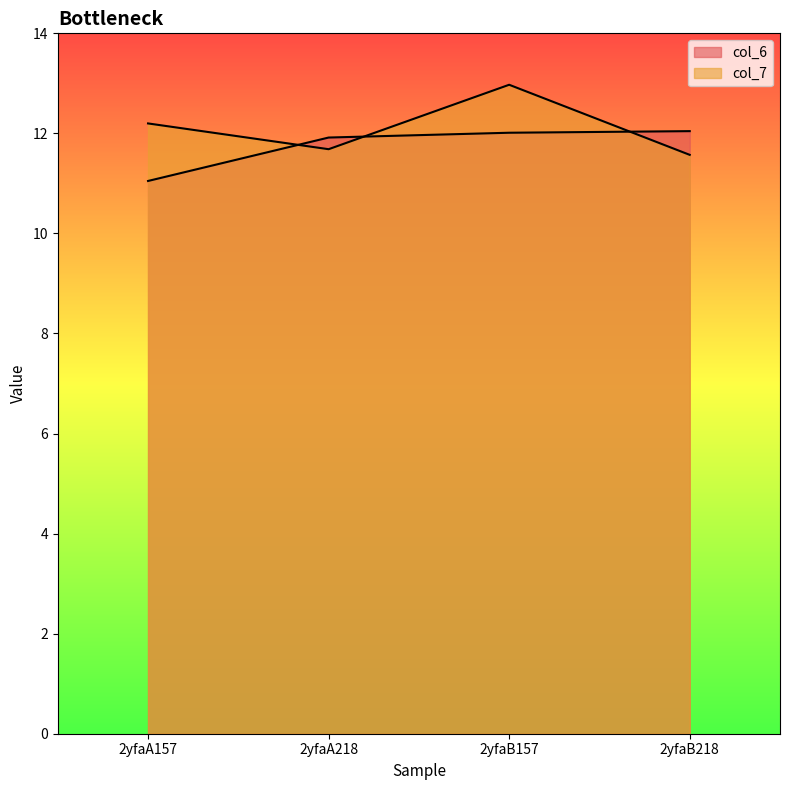

Rank the series at 2yfaB218 from lowest to highest value.

col_7, col_6